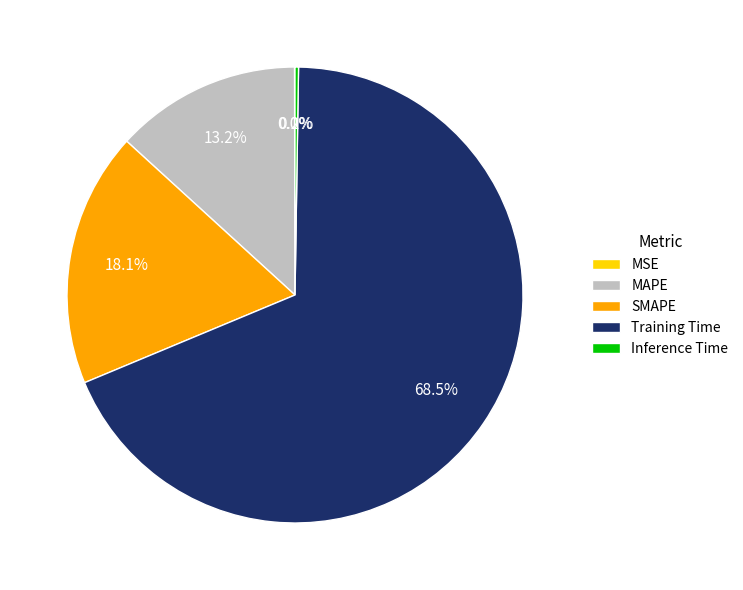

To the nearest percent, what is the average slice percentage?

20%